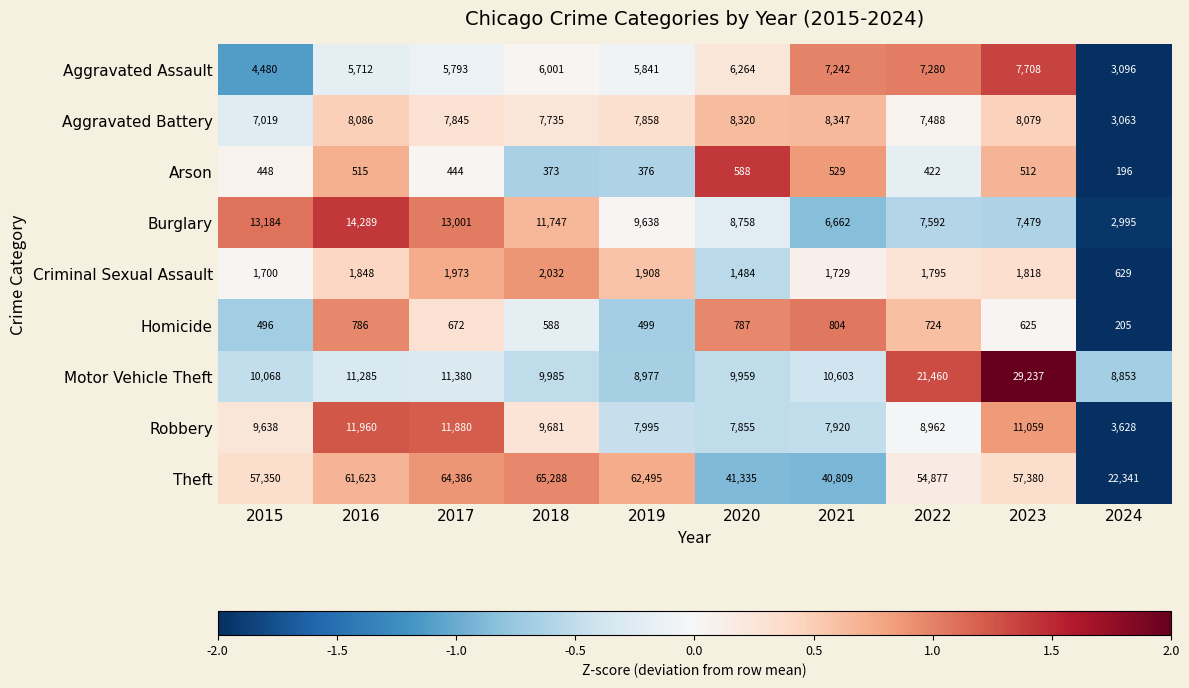

Is it true that Criminal Sexual Assault equals 1484 at 2020?

True